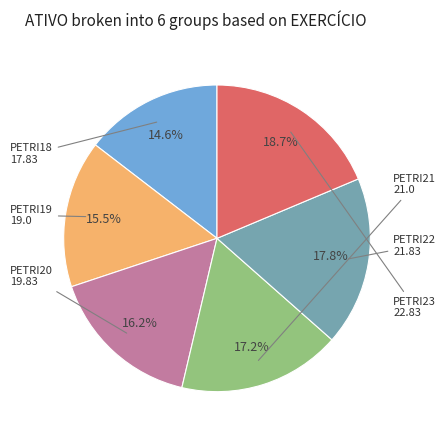

What portion of the pie excludes PETRI21?

82.8%